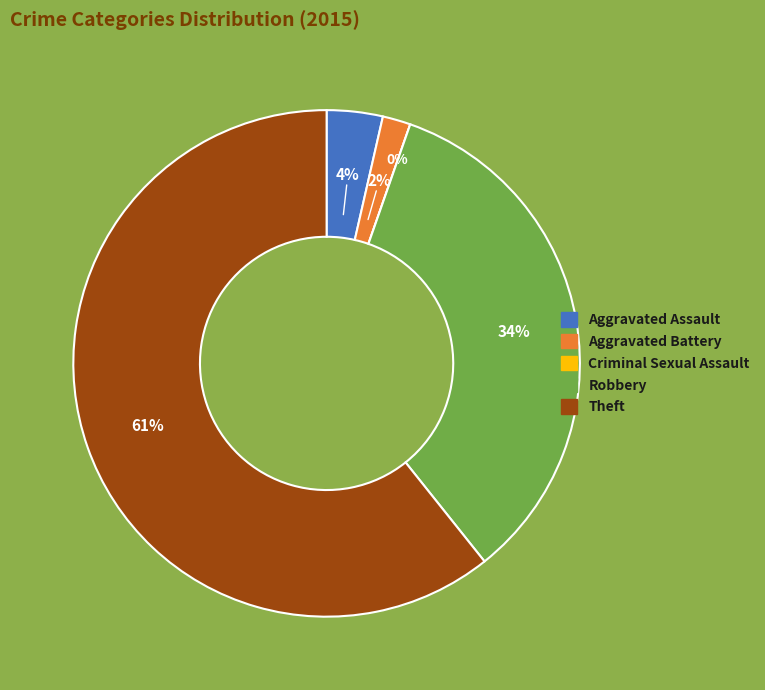

Does Criminal Sexual Assault represent more than half of the total?

No